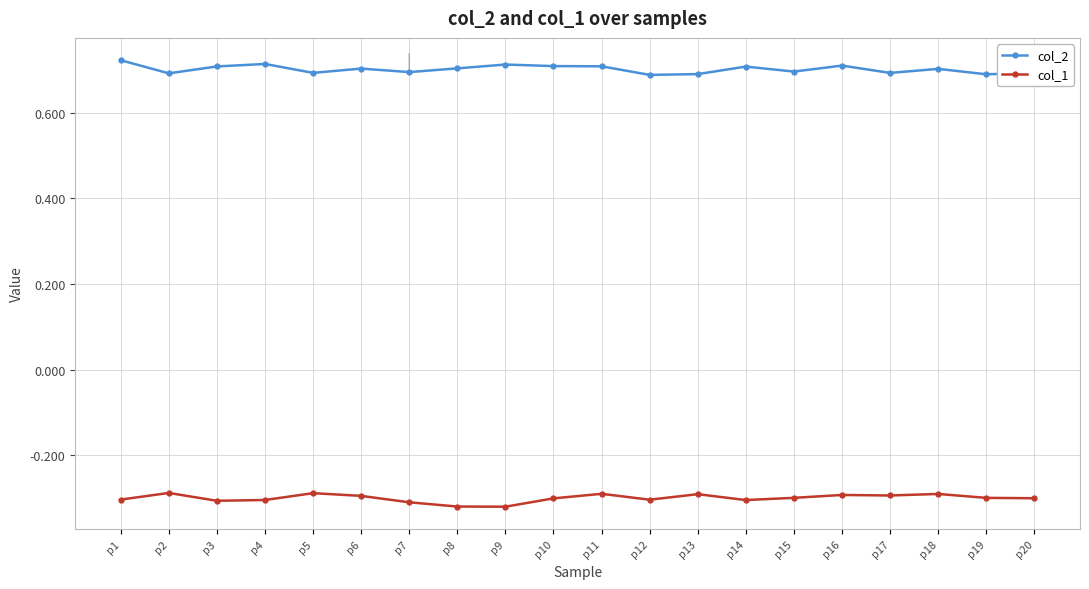

True or false: col_1 has a value of -0.1 at p9.

False